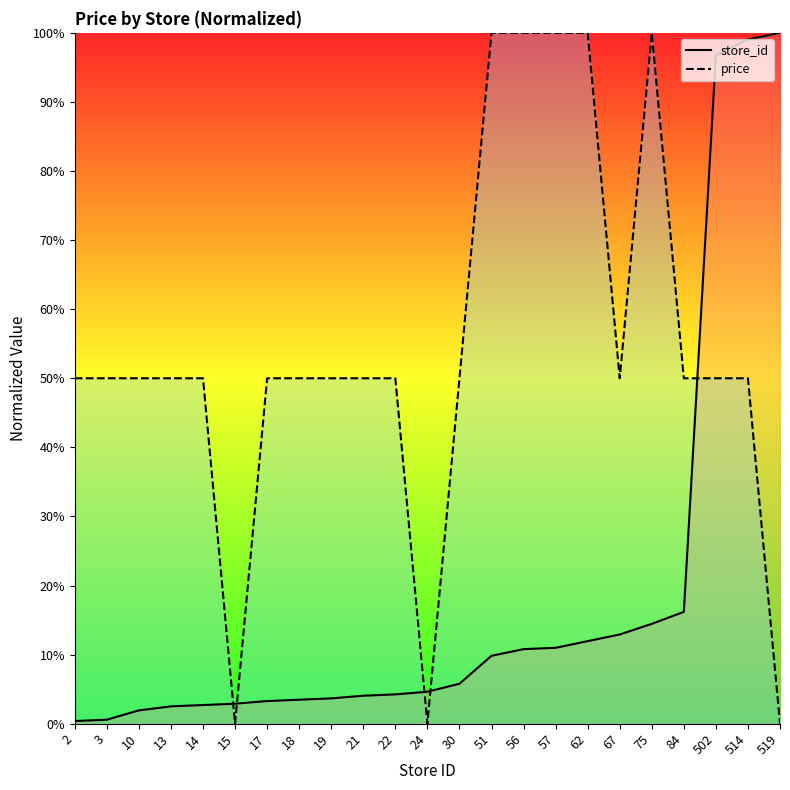

What is the value of the store_id point at the 15th from the left?

10.8